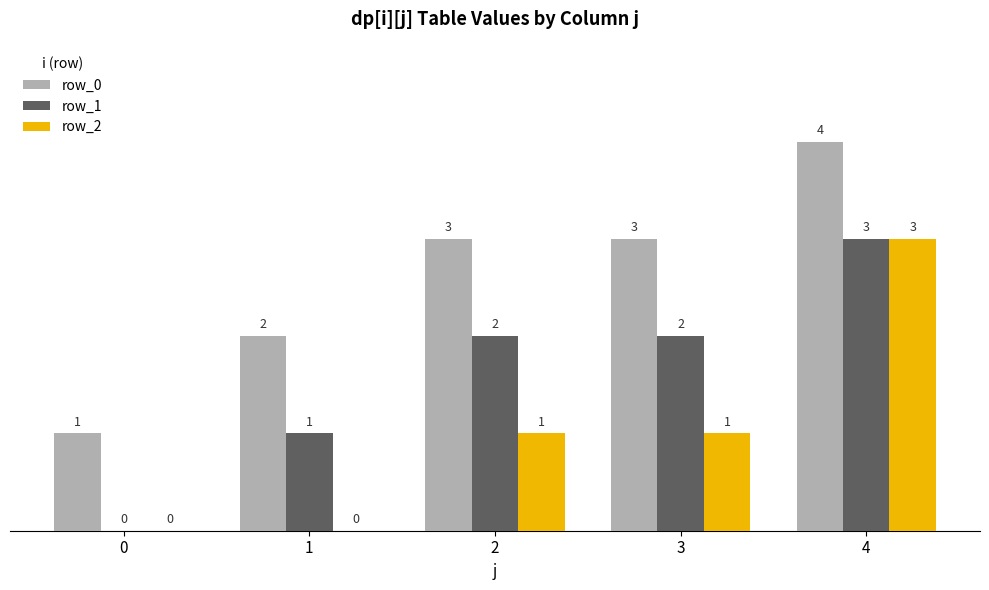

What is the total value across all series at 3?

6